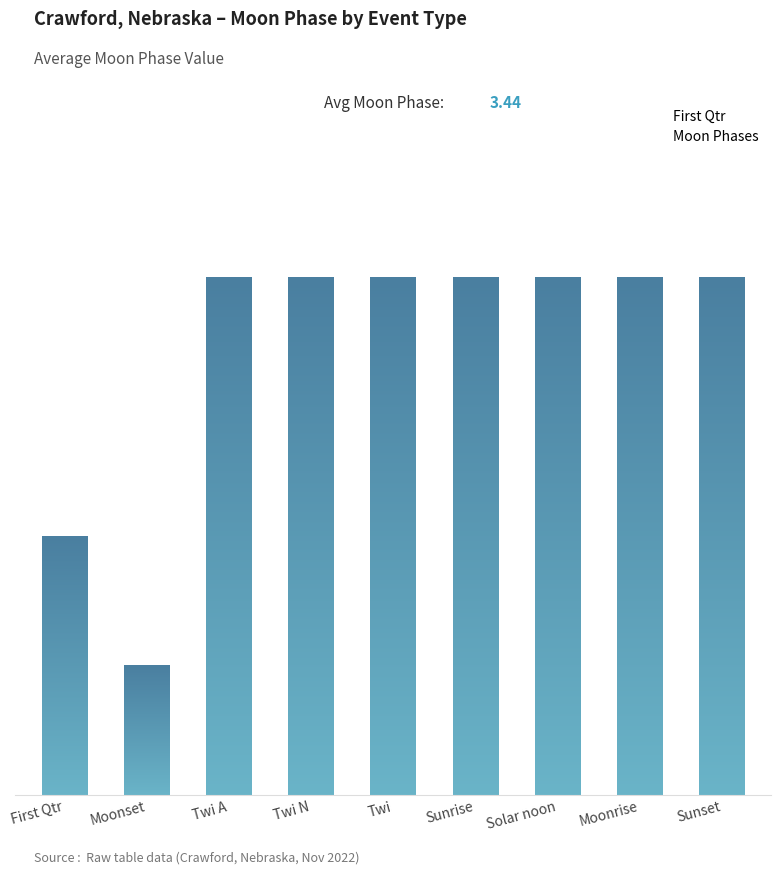

How many categories are shown in the chart?

9